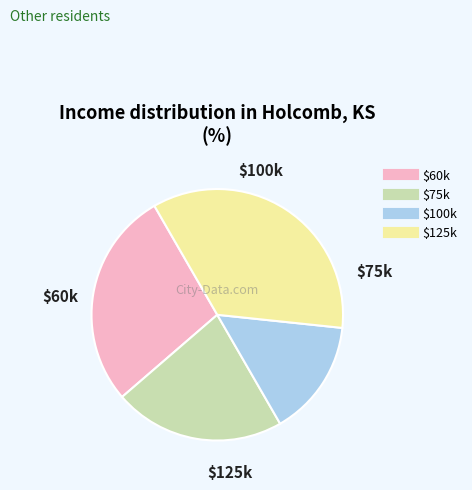

Is there any slice that represents more than half of the pie?

No